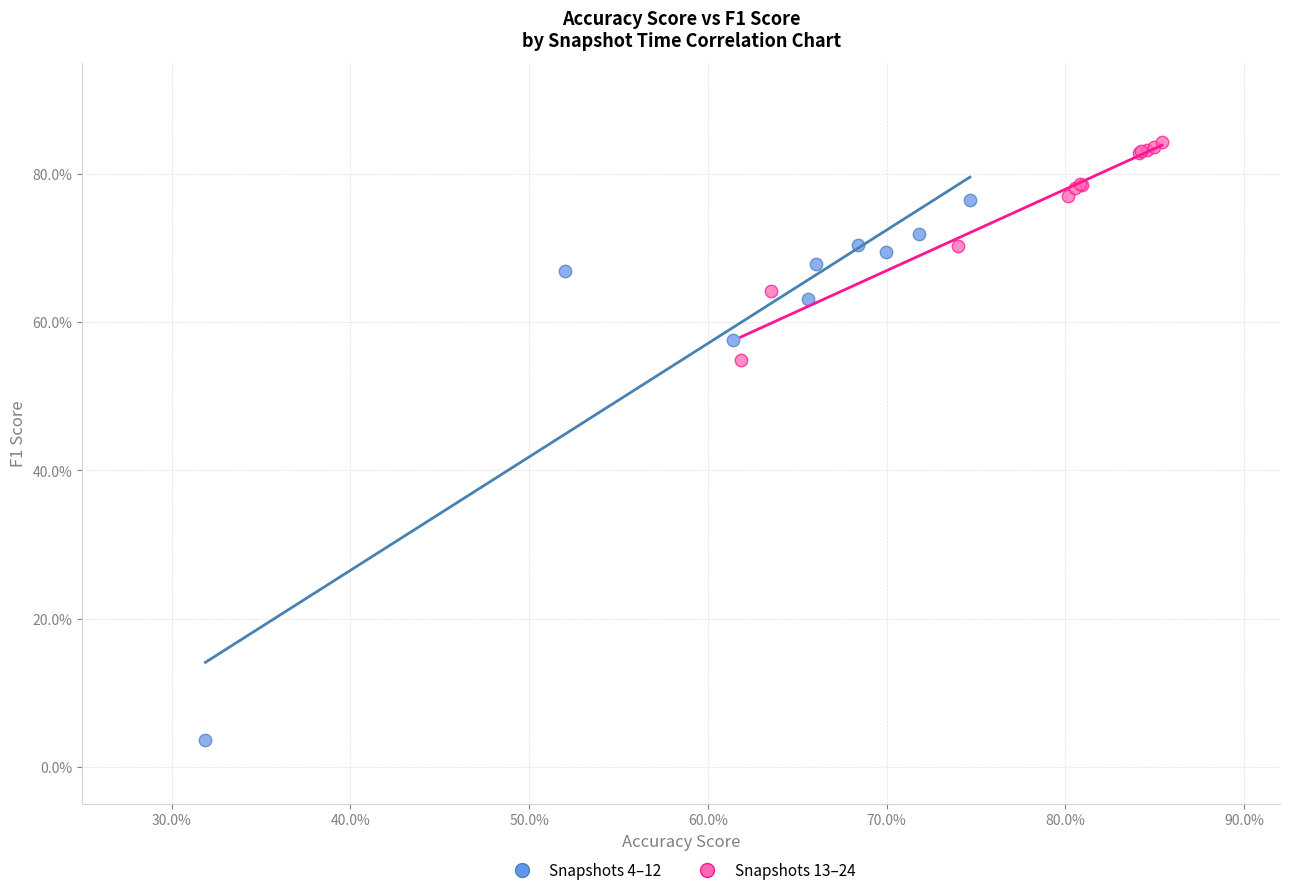

Which series has the largest Y range (max minus min)?

Snapshots 4–12